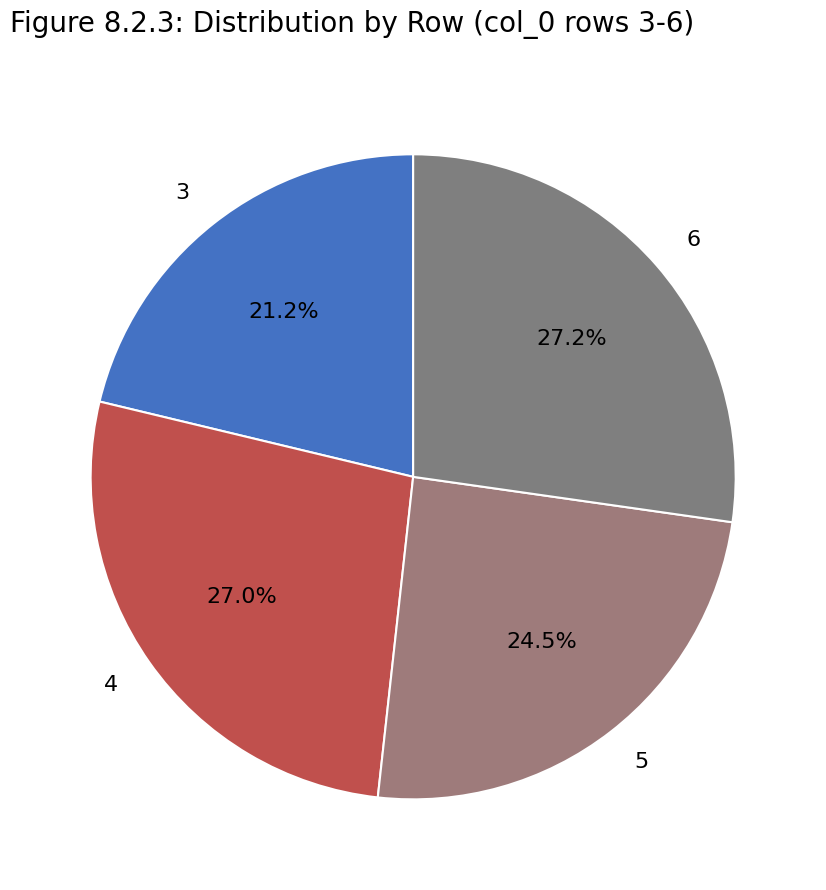

Which has a higher value, 5 or 4?

4